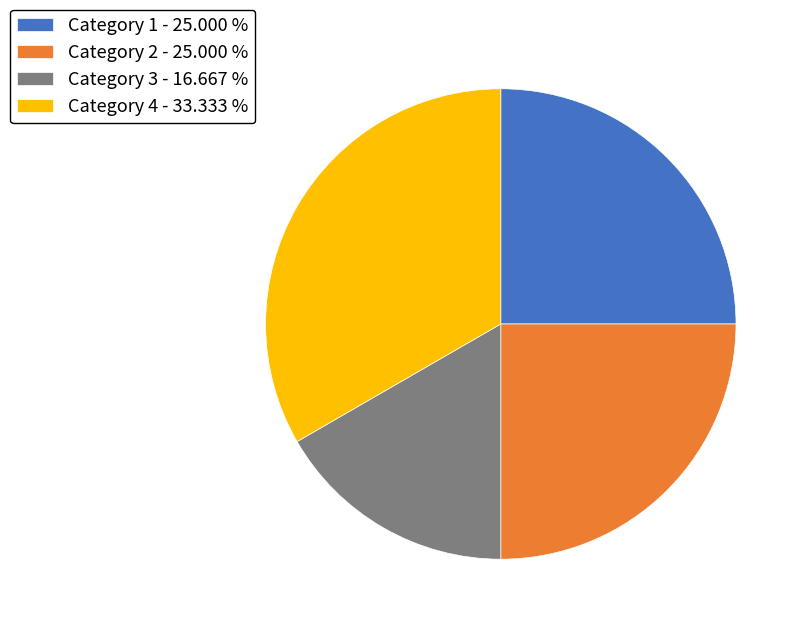

Which category has the smallest portion of the pie?

Category 3 - 16.667 %